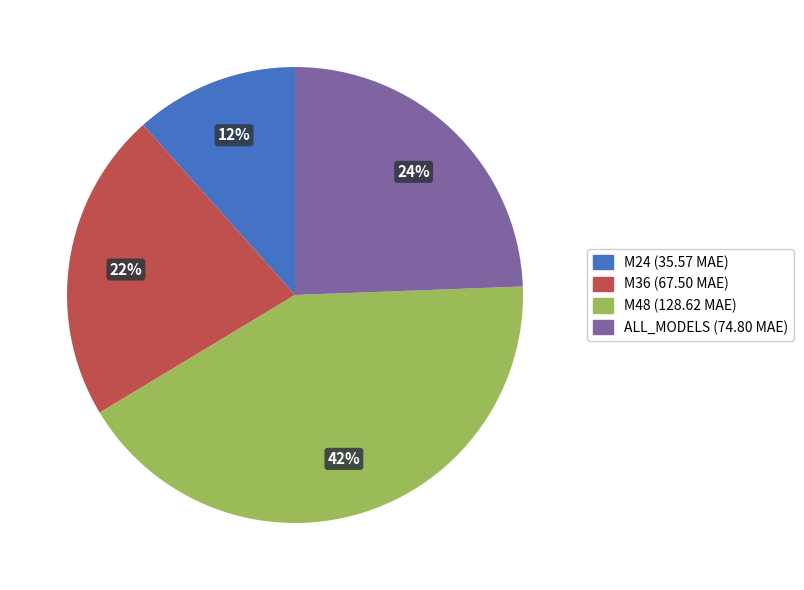

Rank the categories by value from lowest to highest.

M24, M36, ALL_MODELS, M48